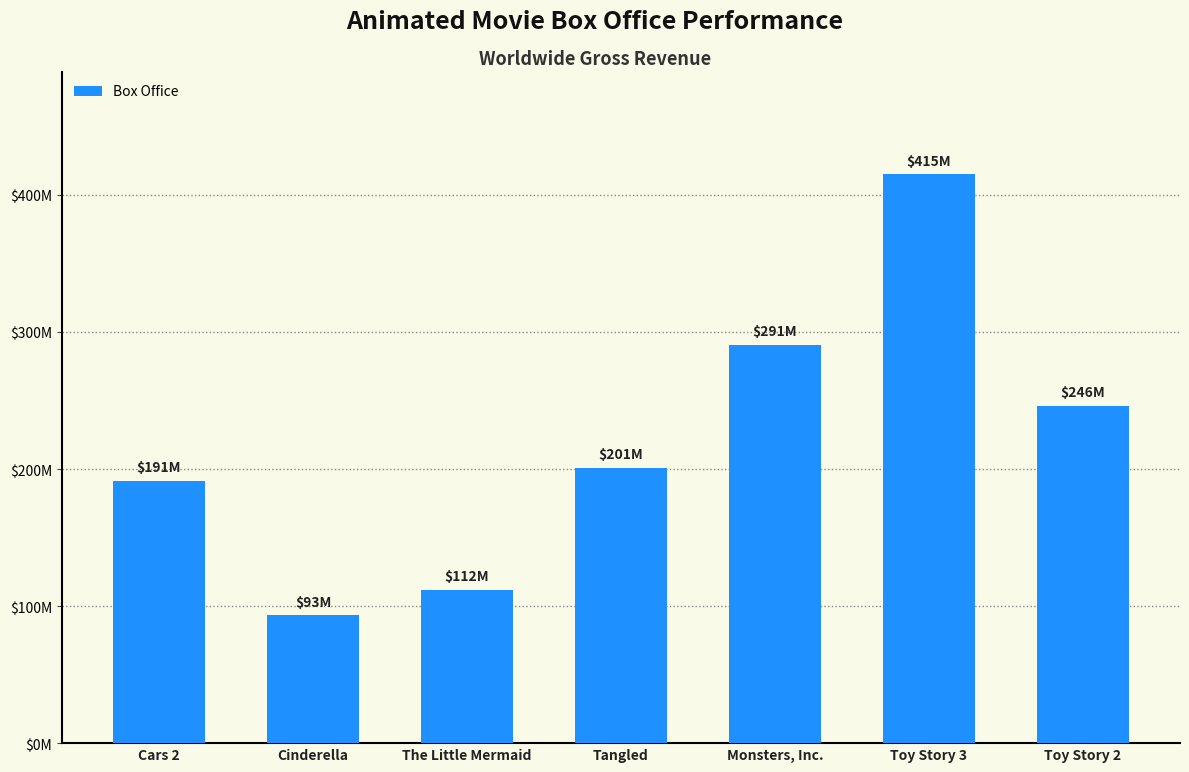

Does the chart contain any negative values?

No